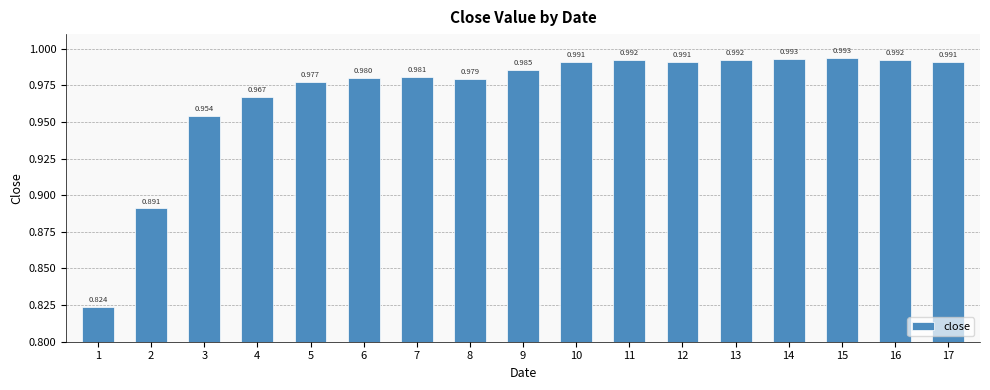

Are the bars grouped side by side (vs. stacked)?

No